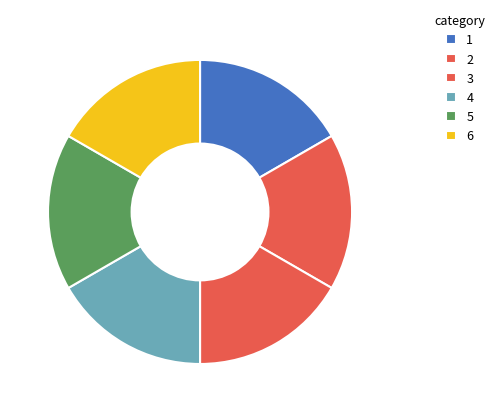

How much of the chart is everything except 3?

83.1%